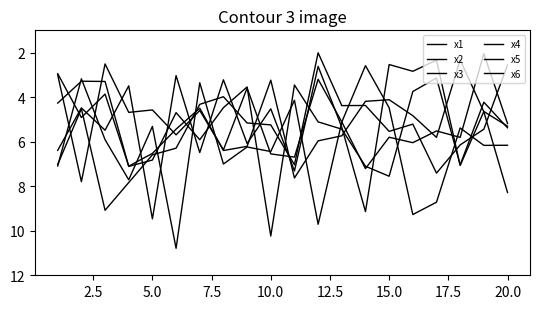

How many lines are shown in the chart?

6